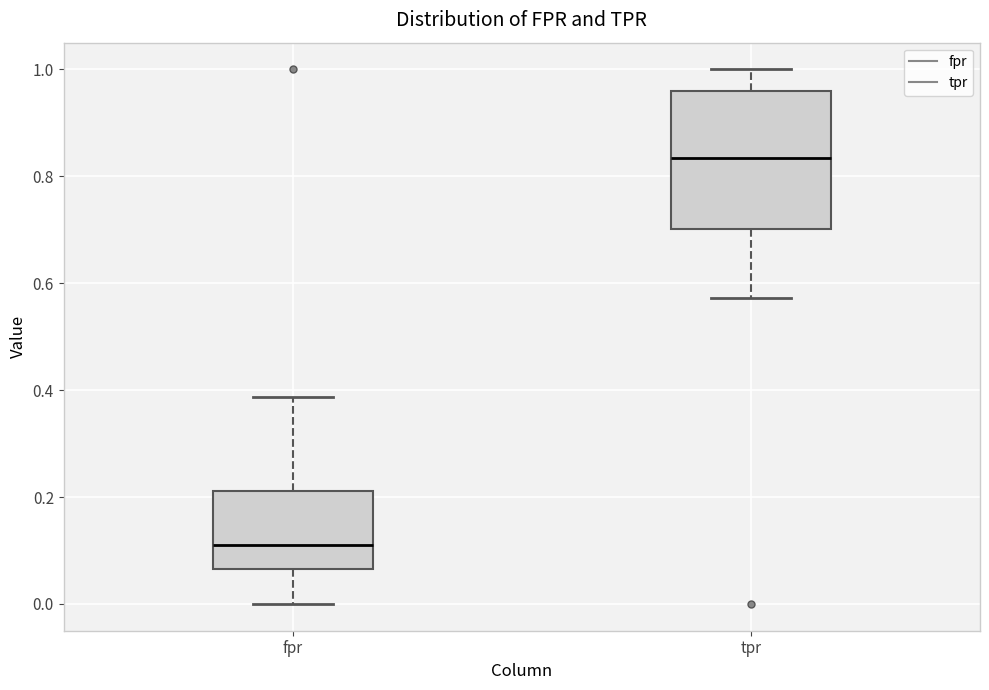

Which box has the lowest median line?

fpr